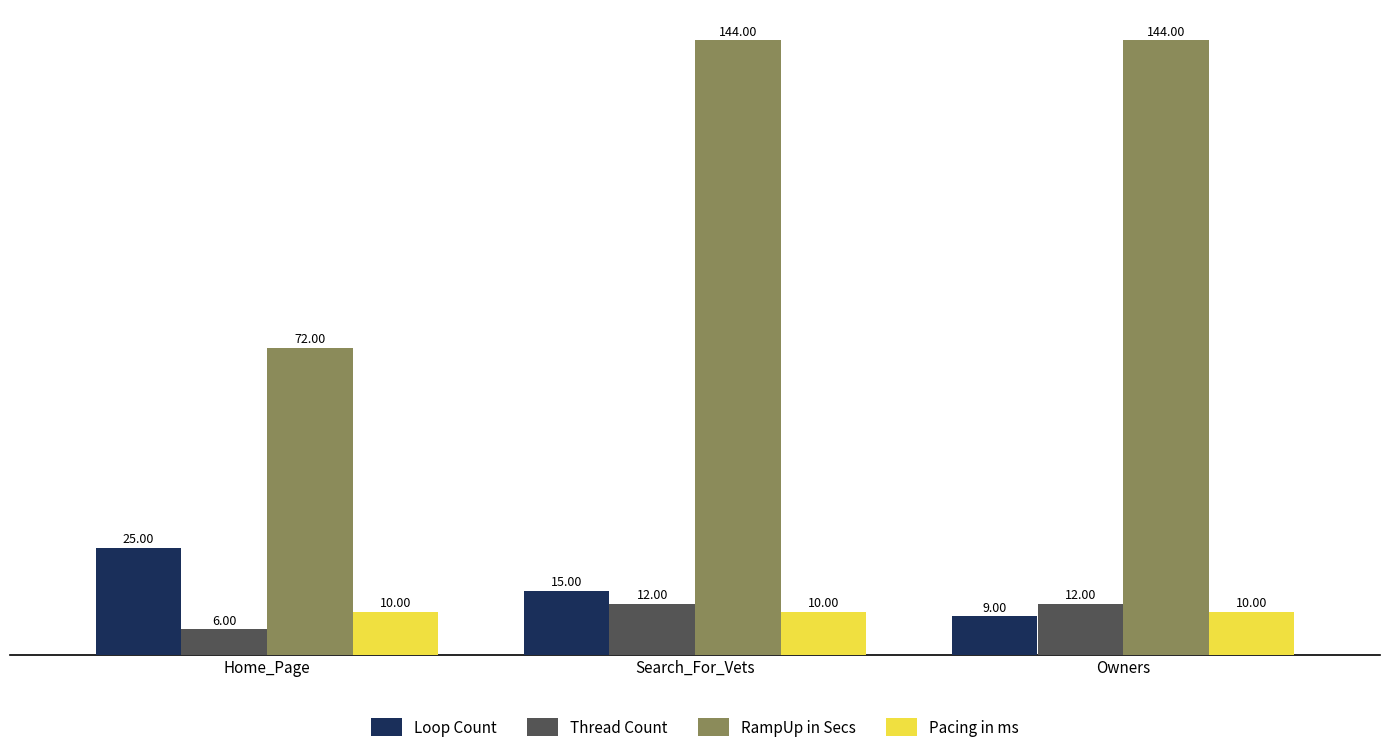

What is the sum of the Pacing in ms values at Home_Page and Owners?

20